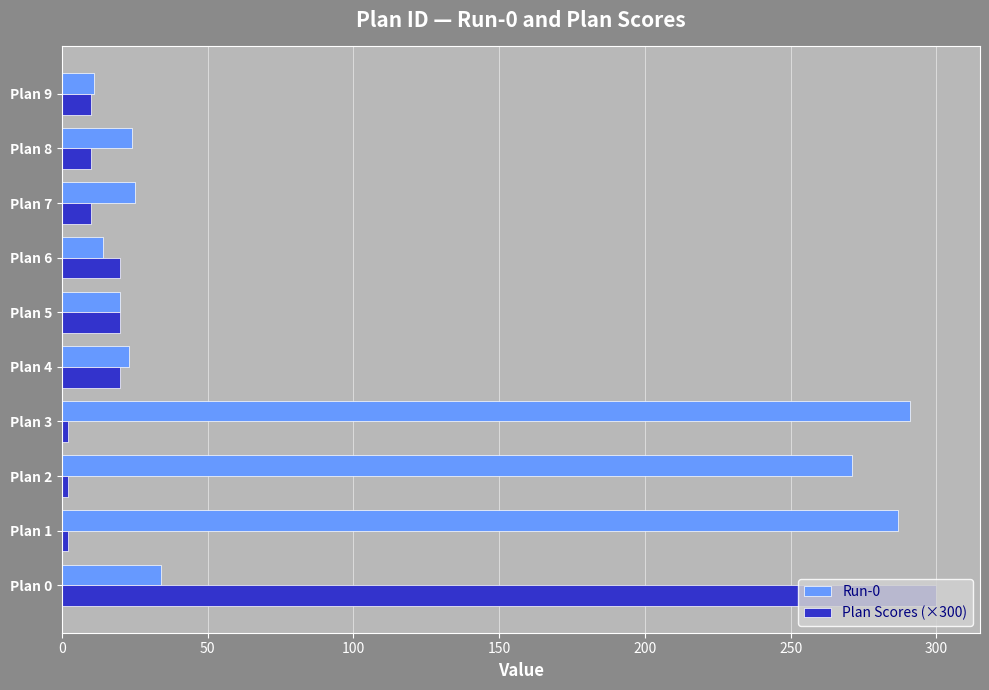

What is the greatest value displayed?

300.0